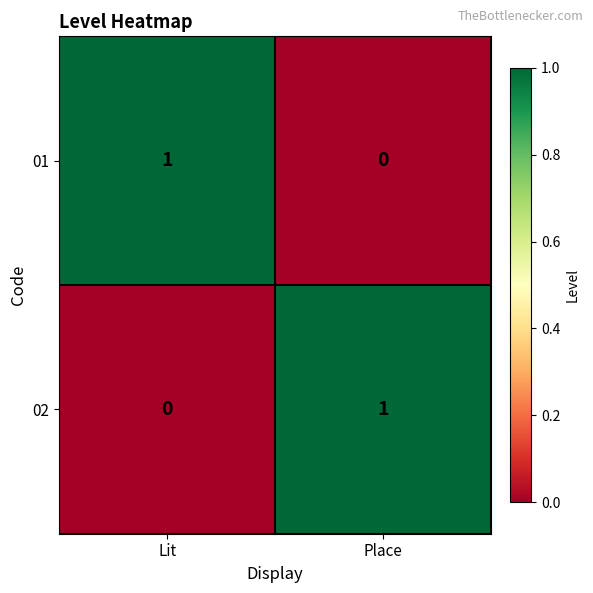

True or false: 01 has a value of 0 at Place.

True